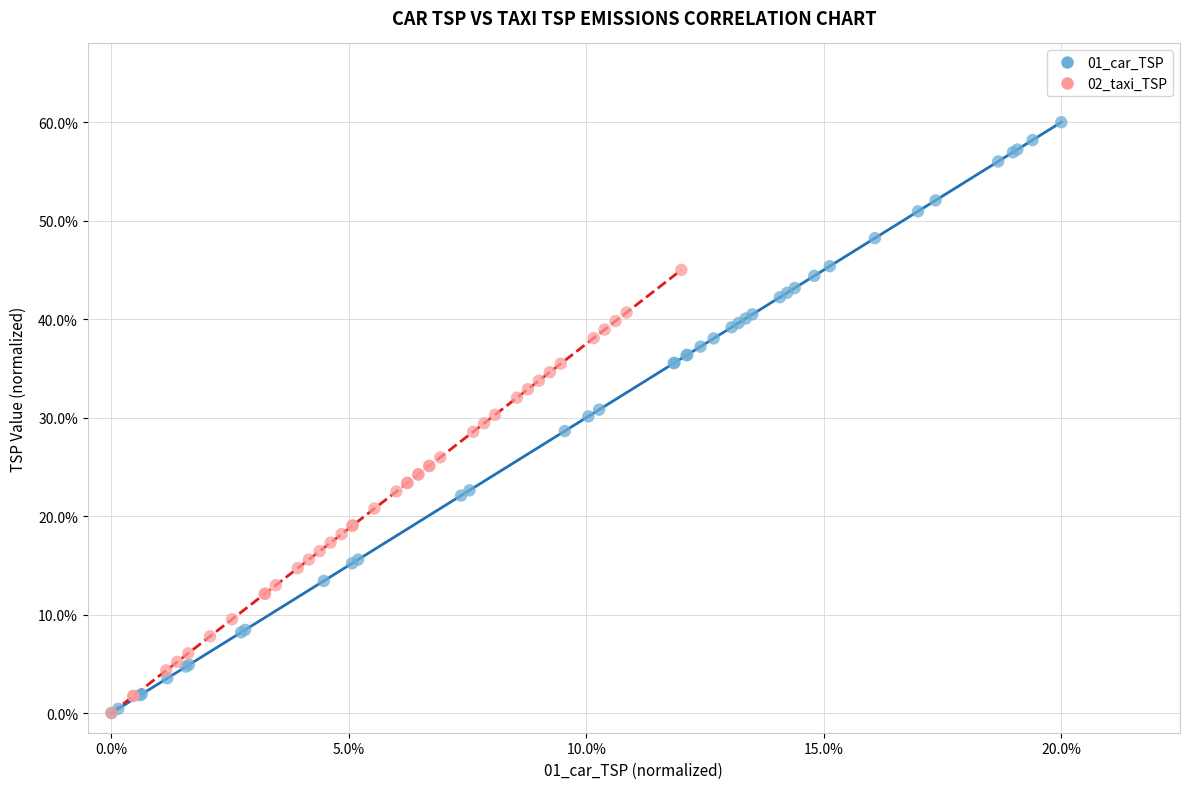

What are all the series names shown in the legend?

01_car_TSP, 02_taxi_TSP